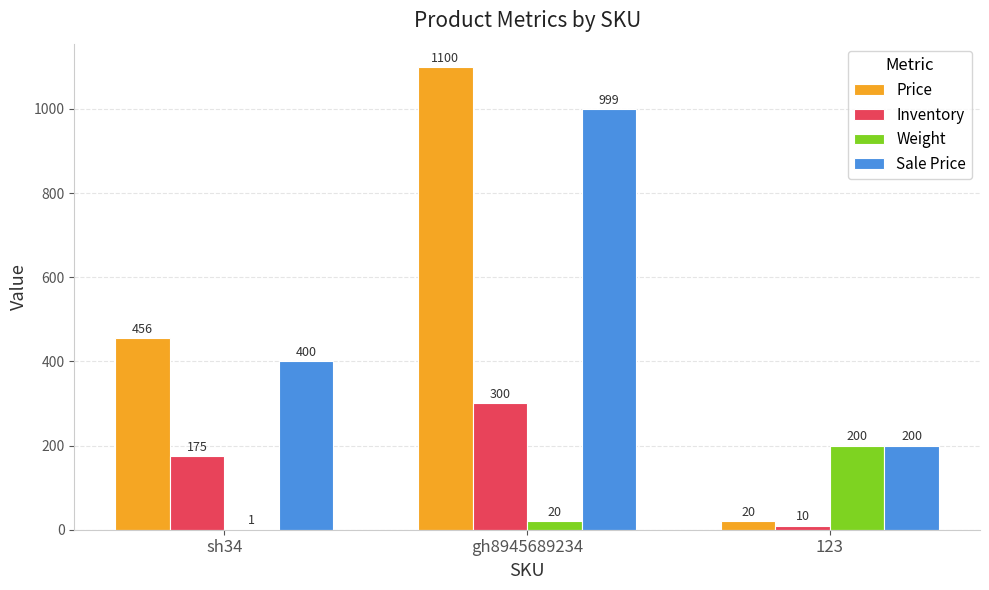

Which category has the highest value across all series?

gh8945689234